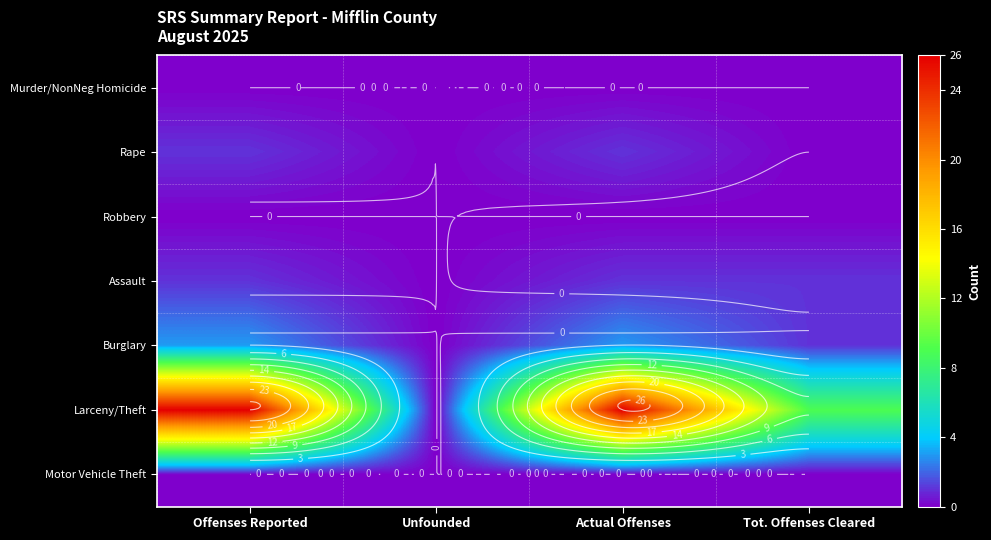

What is the spread (max minus min) of values at Offenses Reported?

26